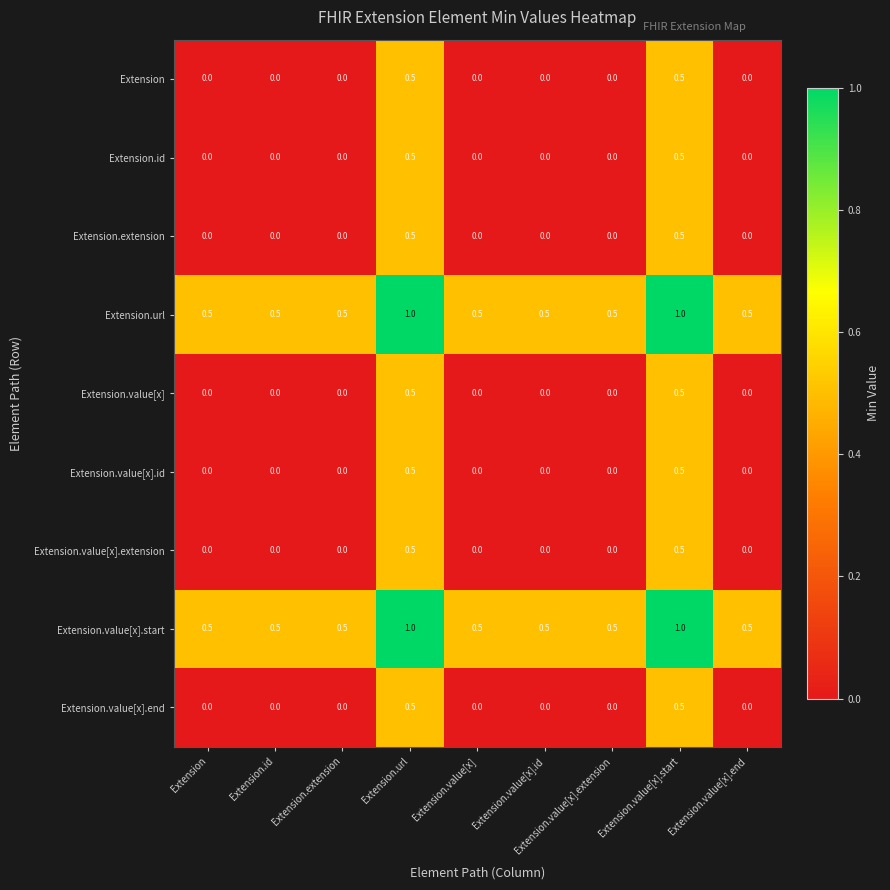

What is the sum of all Extension.url values?

5.5